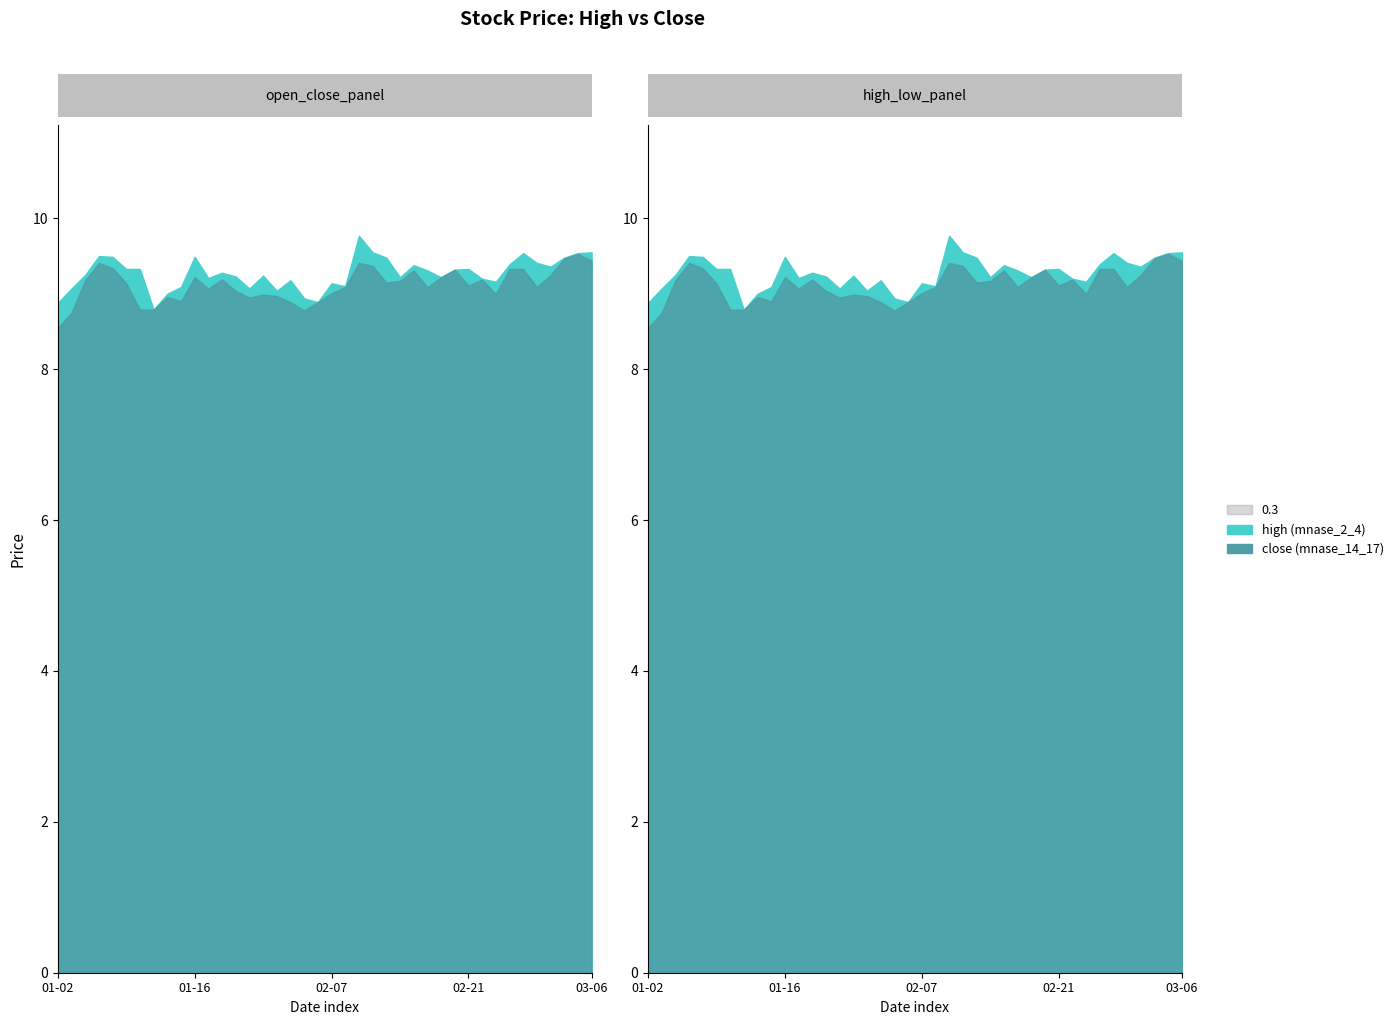

True or false: high and close cross at least once.

False